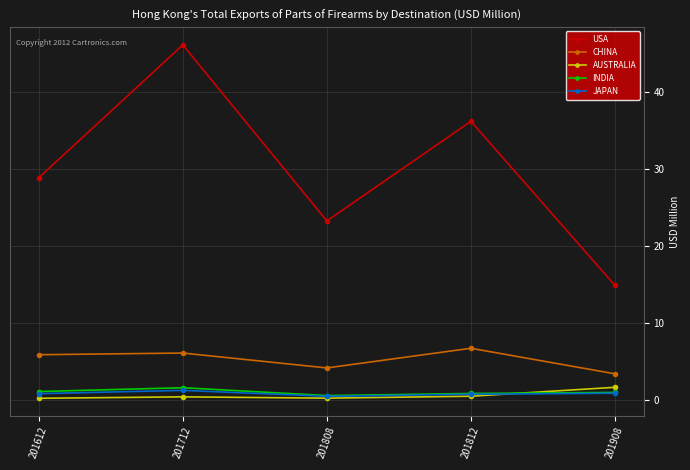

True or false: AUSTRALIA and CHINA intersect in this chart.

False